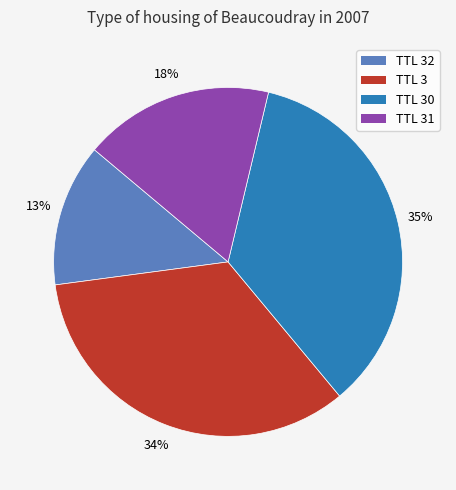

To the nearest percent, what is the difference between the largest and smallest slice percentages?

22%